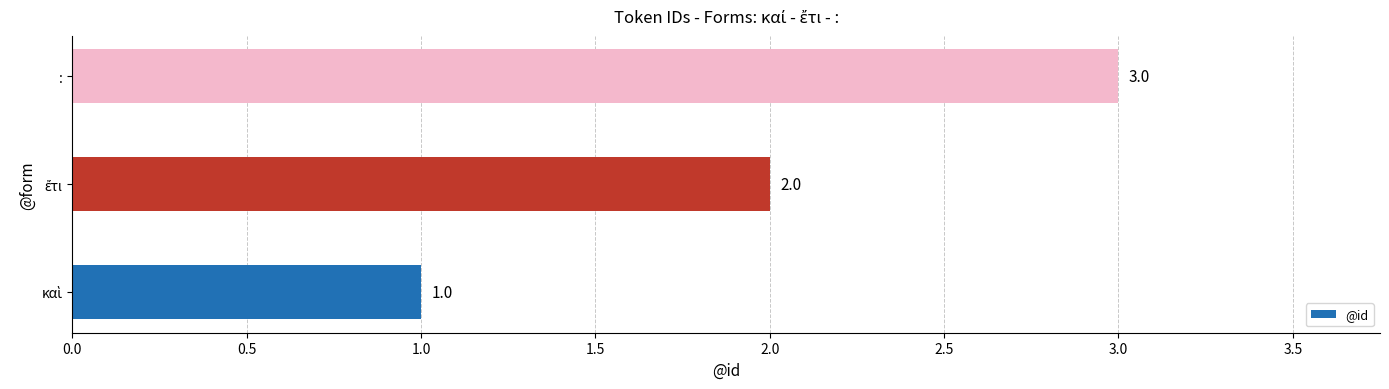

What is the minimum value shown in the chart?

1